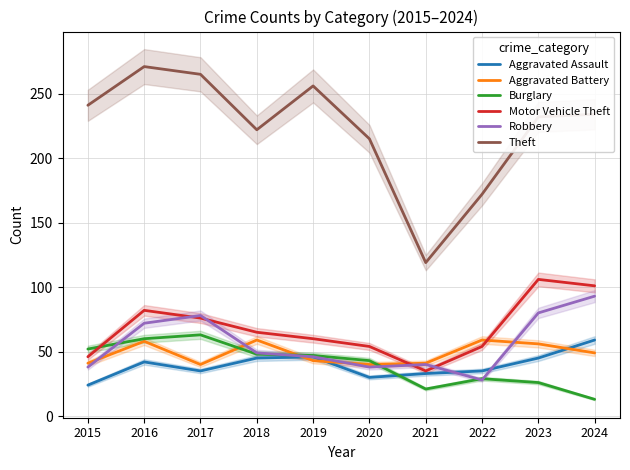

What is the value of the Burglary point at the 4th from the left?

48